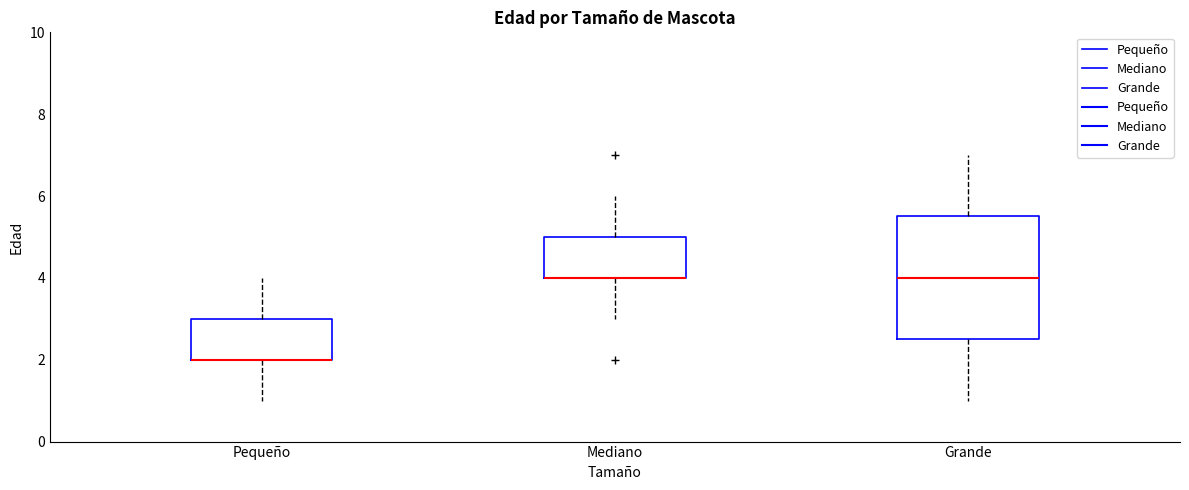

Where is the upper edge of the box for Grande on the y-axis? The values are not printed on the chart, so give them approximately, as read against the axis.

5.6